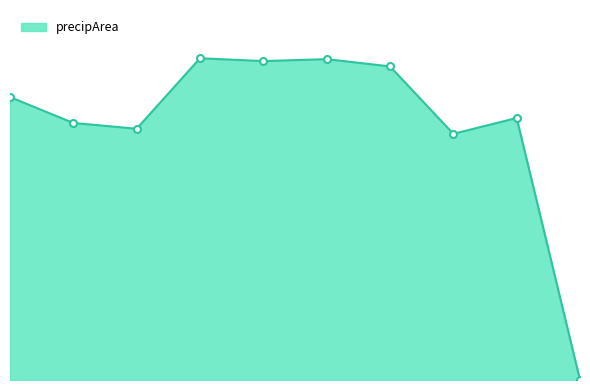

What is the maximum value shown in the chart?

2844